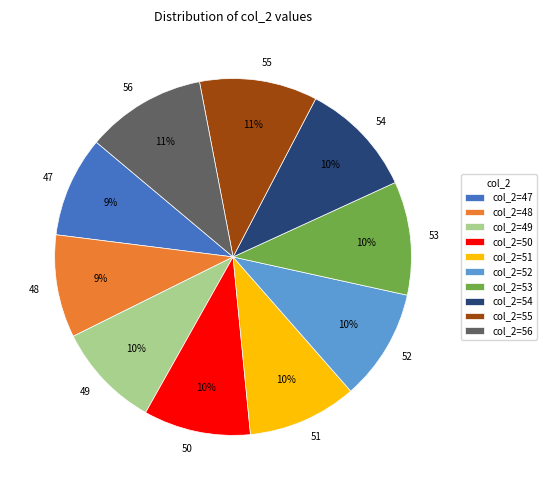

How many segments does this pie chart have?

10